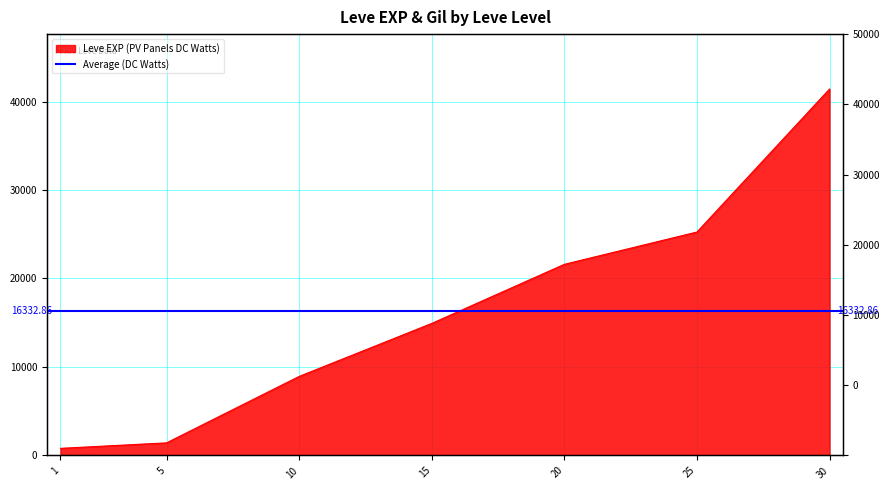

True or false: the data shows 17242 at 30.

False